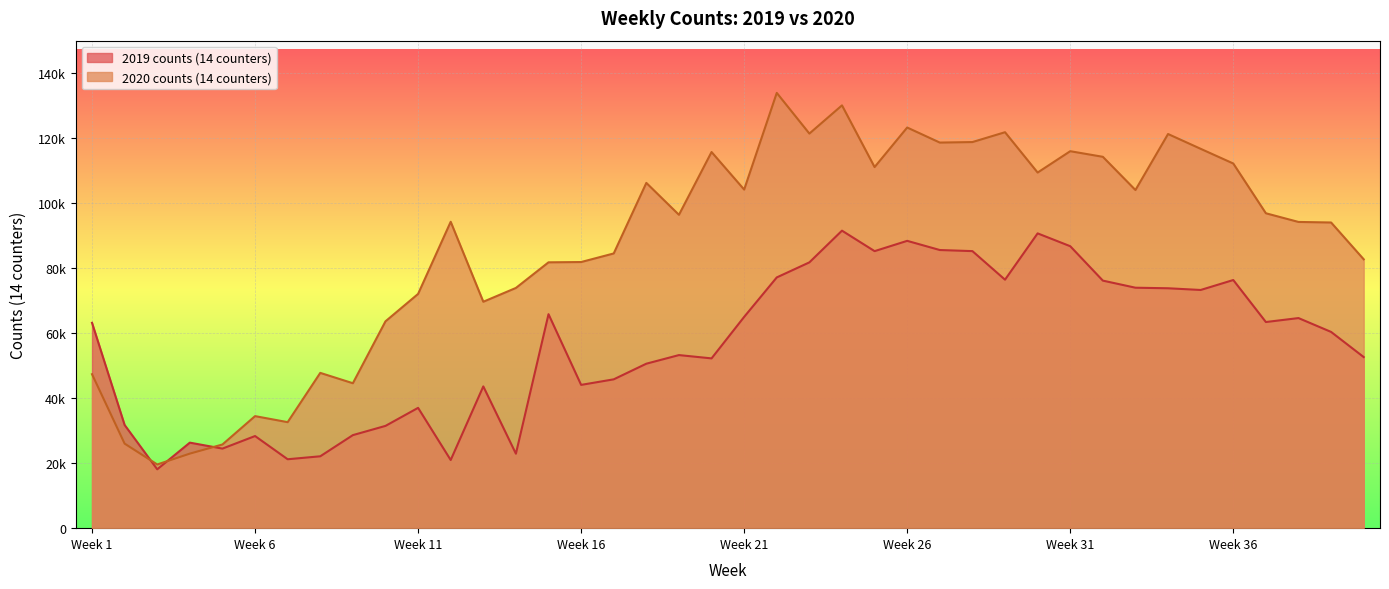

At how many categories does at least one series exceed 20371?

39